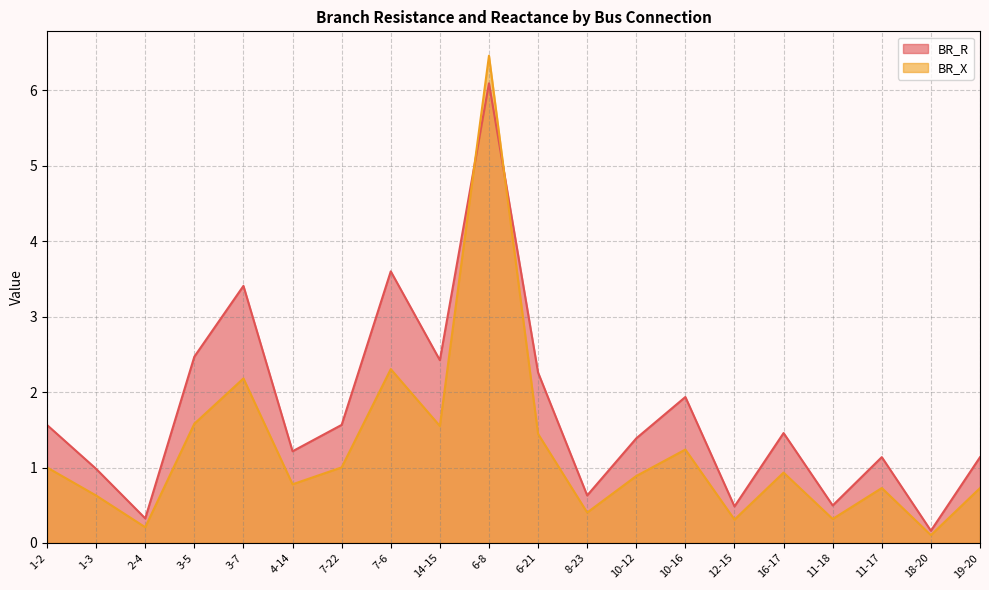

List the series in order of their peak value, highest first.

BR_X, BR_R